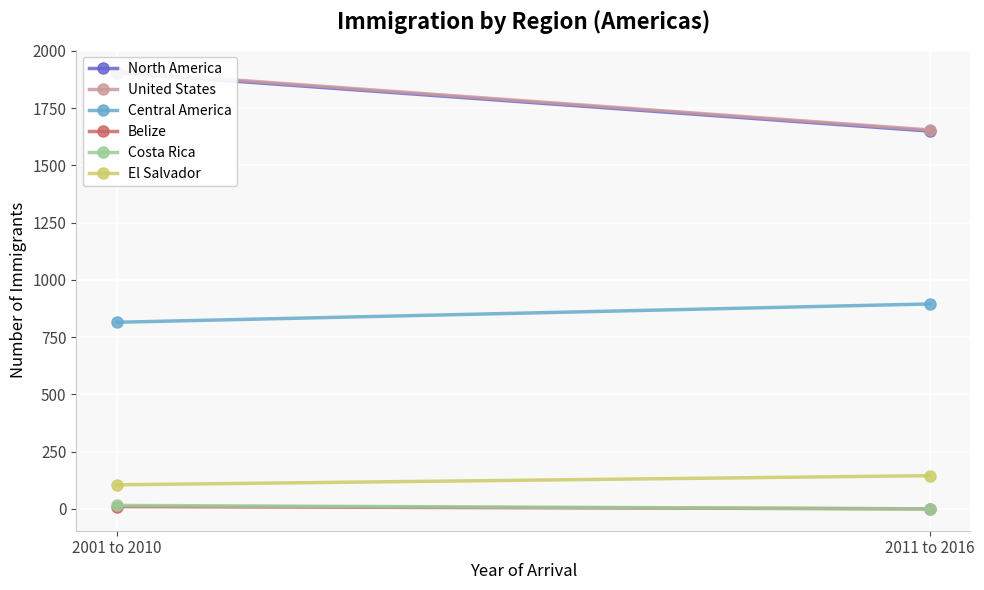

What position from the right is 2011 to 2016?

1